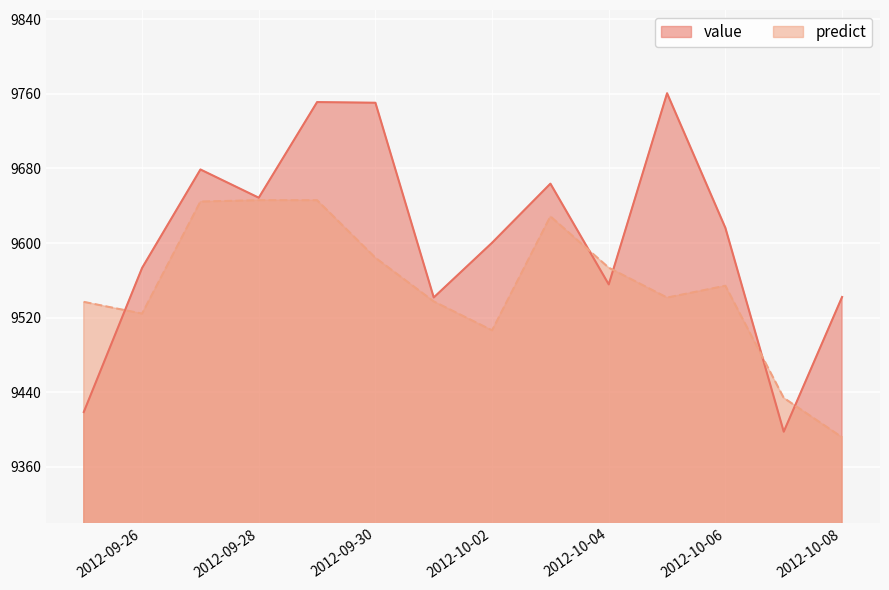

What is the total value across all series at 2012-10-01?

19078.9